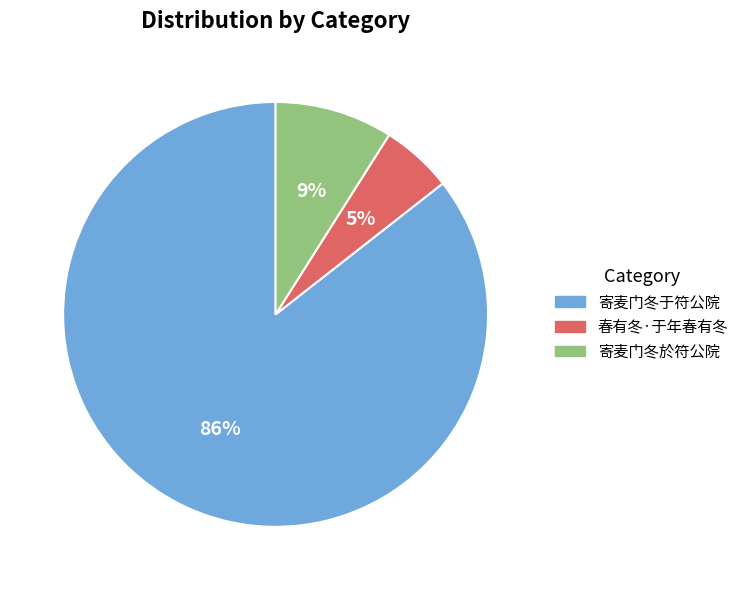

Does 春有冬·于年春有冬 account for over 50% of the chart?

No